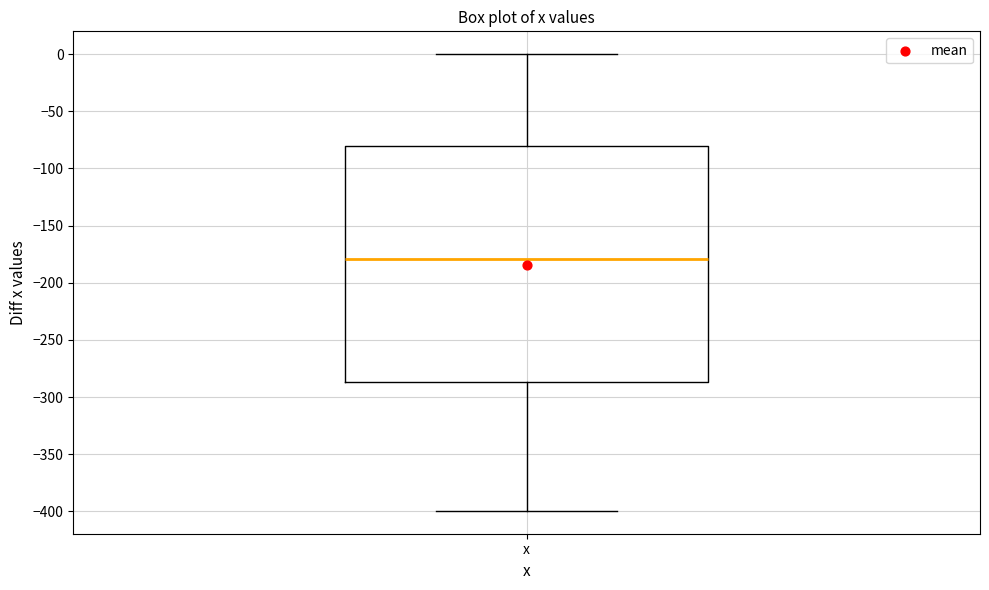

Transcribe this box plot: give where the median line is, the range the box spans, and where the two whiskers end, as read against the y-axis. The values are not printed on the chart, so give them approximately, as read against the axis.

median -180, box -285 to -80, whiskers -400 to 0